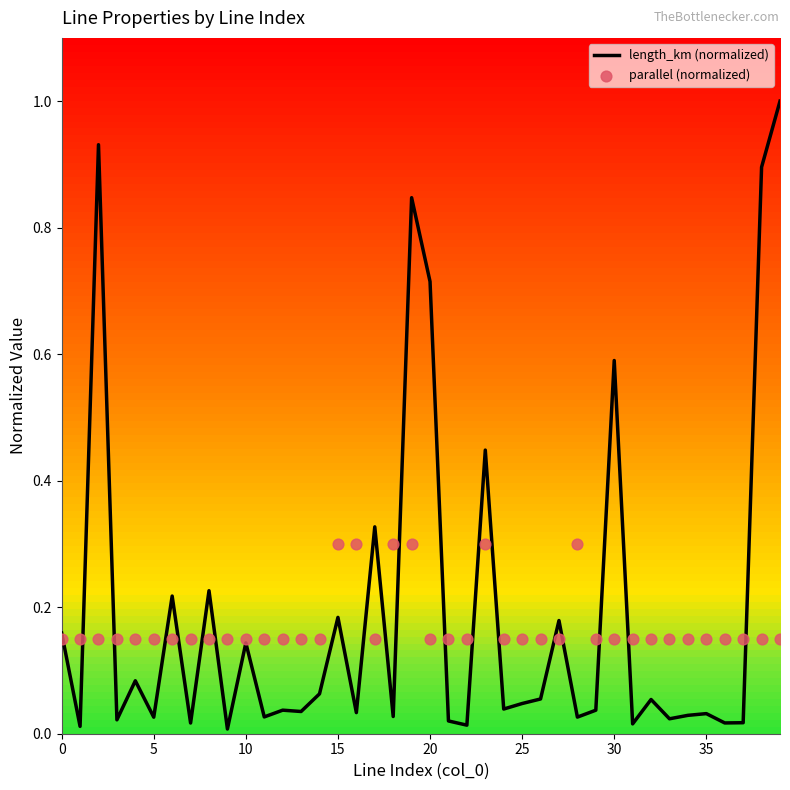

Which series has the largest total across all categories?

length_km (normalized)